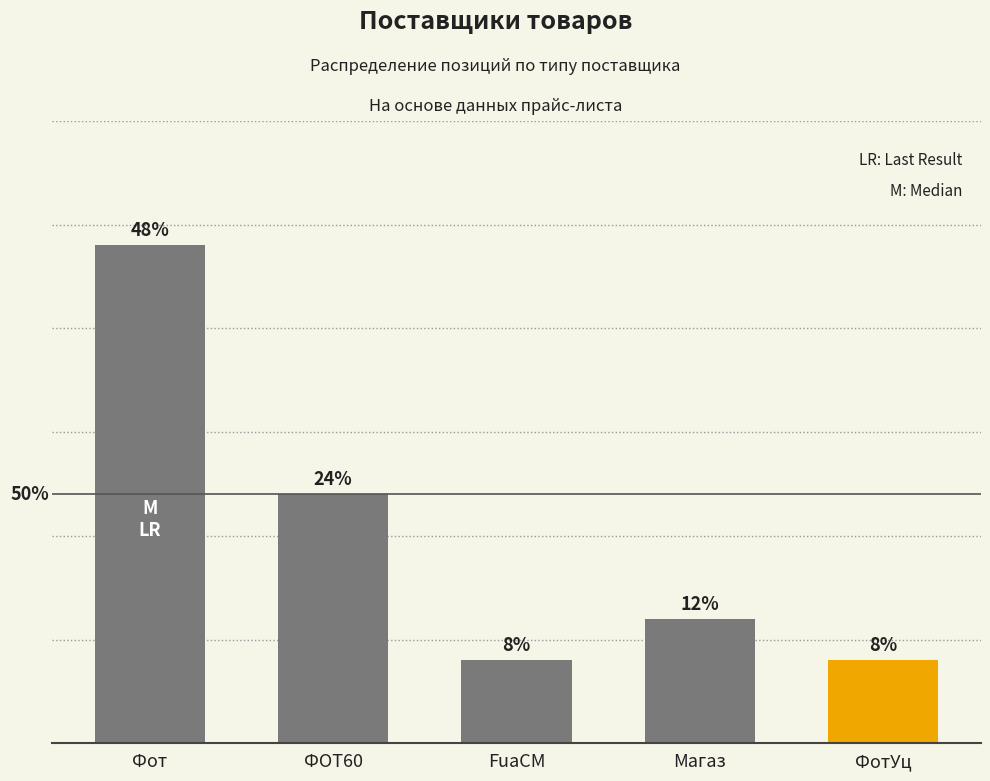

What is the label of the 4th bar from the right?

ФОТ60